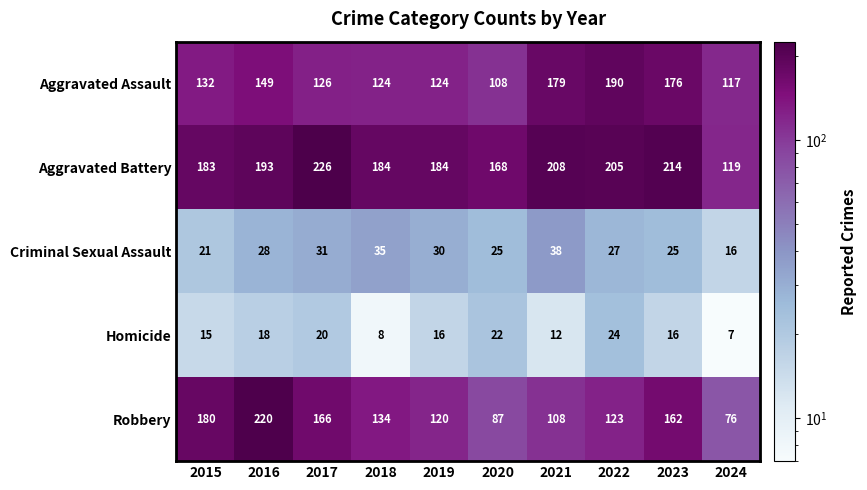

Which label corresponds to the largest value in the chart?

2017